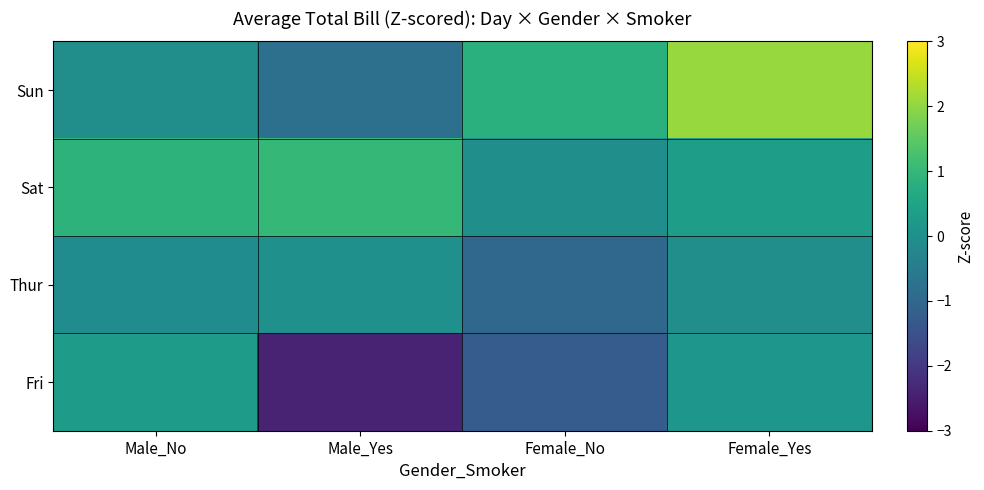

Reading left to right, what are all the values shown in this chart?

Sun: Male_No=-0.0	Male_Yes=-0.8	Female_No=0.8	Female_Yes=2.1
Sat: Male_No=0.9	Male_Yes=1.0	Female_No=-0.0	Female_Yes=0.4
Thur: Male_No=-0.1	Male_Yes=0.0	Female_No=-1.0	Female_Yes=-0.0
Fri: Male_No=0.3	Male_Yes=-2.4	Female_No=-1.3	Female_Yes=0.2